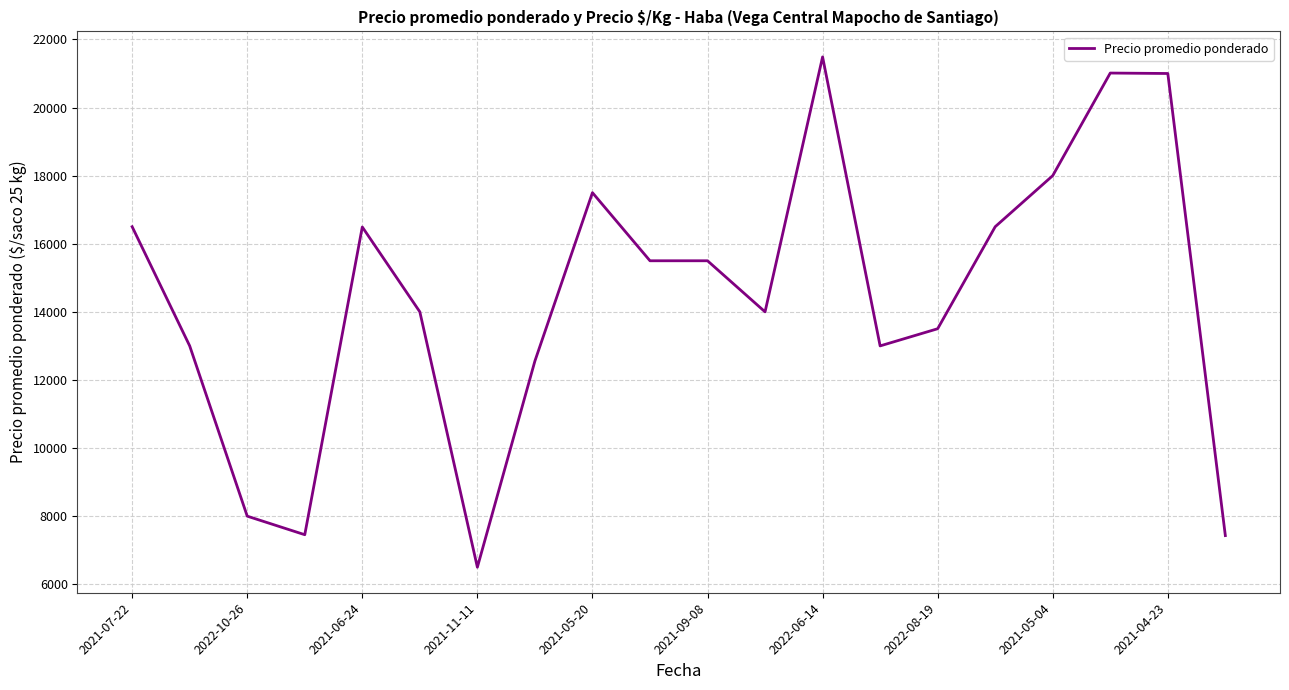

What is the difference between the maximum and minimum values?

14987